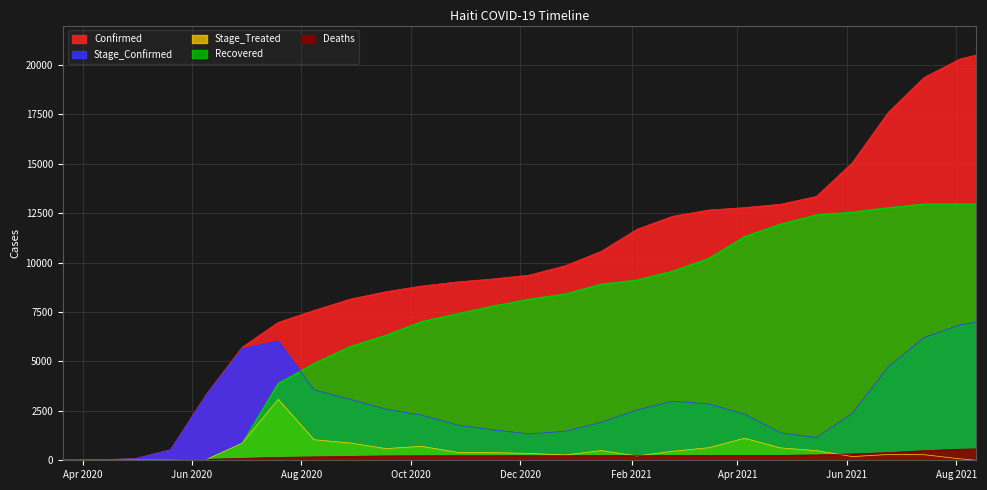

Between 2020-10-27 and 2021-07-14, which series saw the biggest shift?

Confirmed